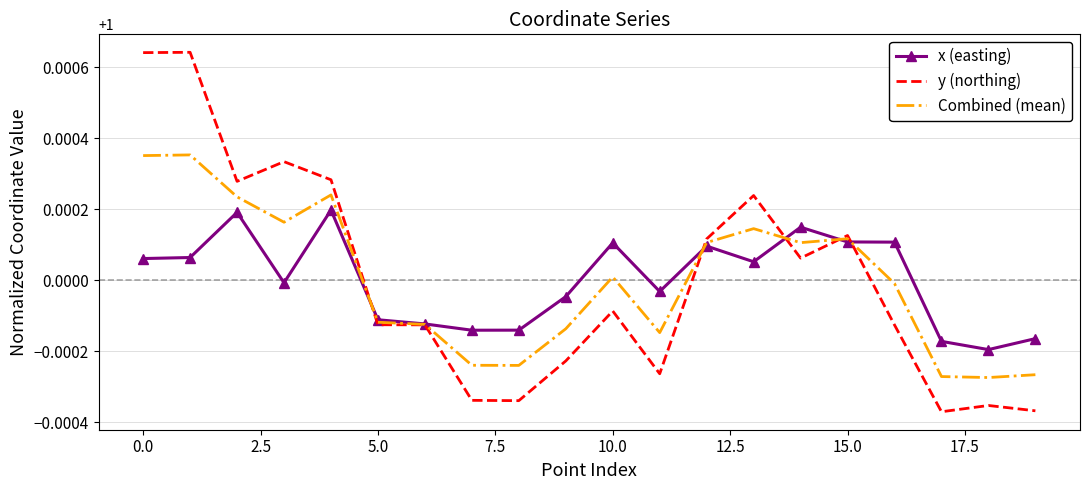

At how many categories does at least one series exceed 1?

11